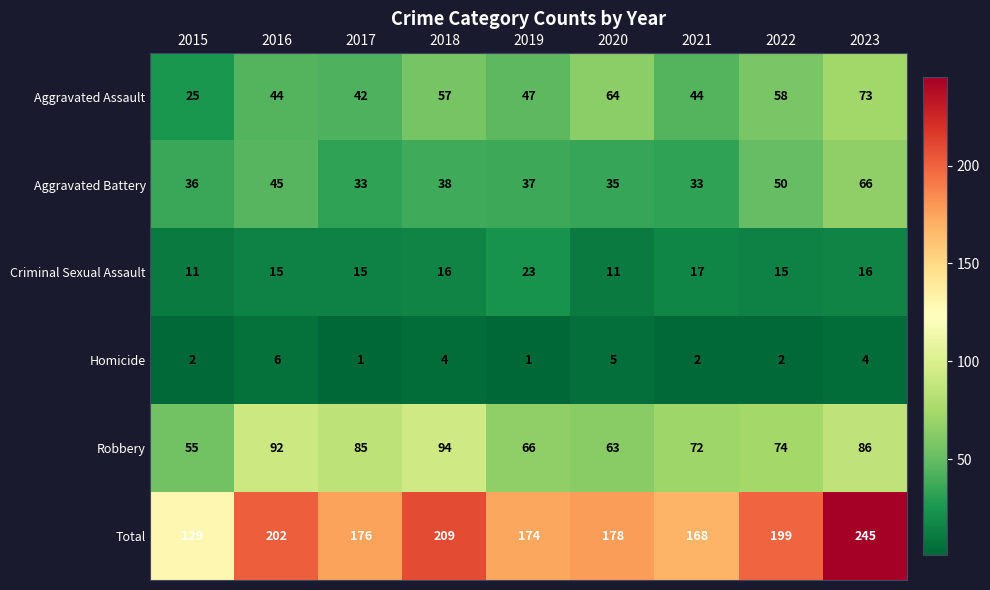

At which category does the chart reach its peak across all series?

2023